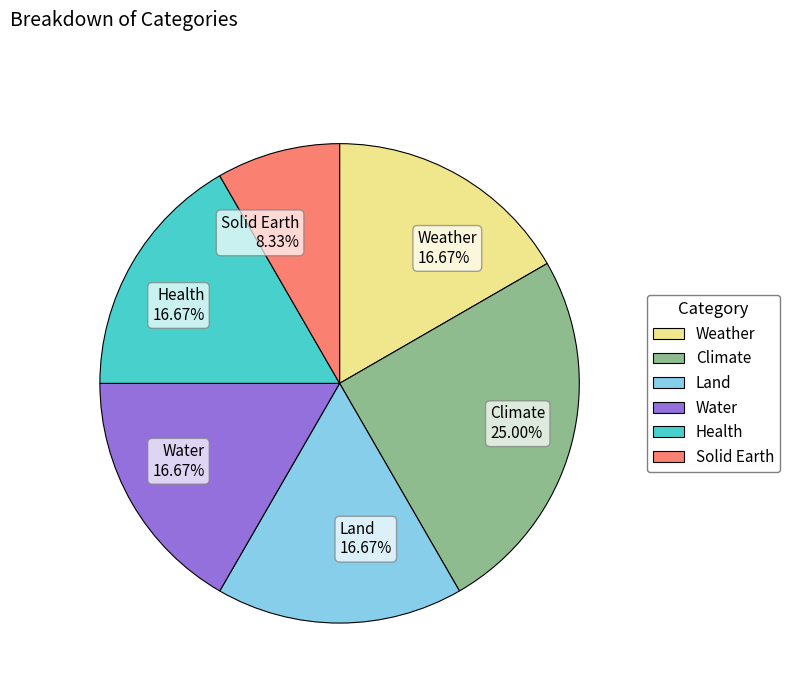

How many segments does this pie chart have?

6